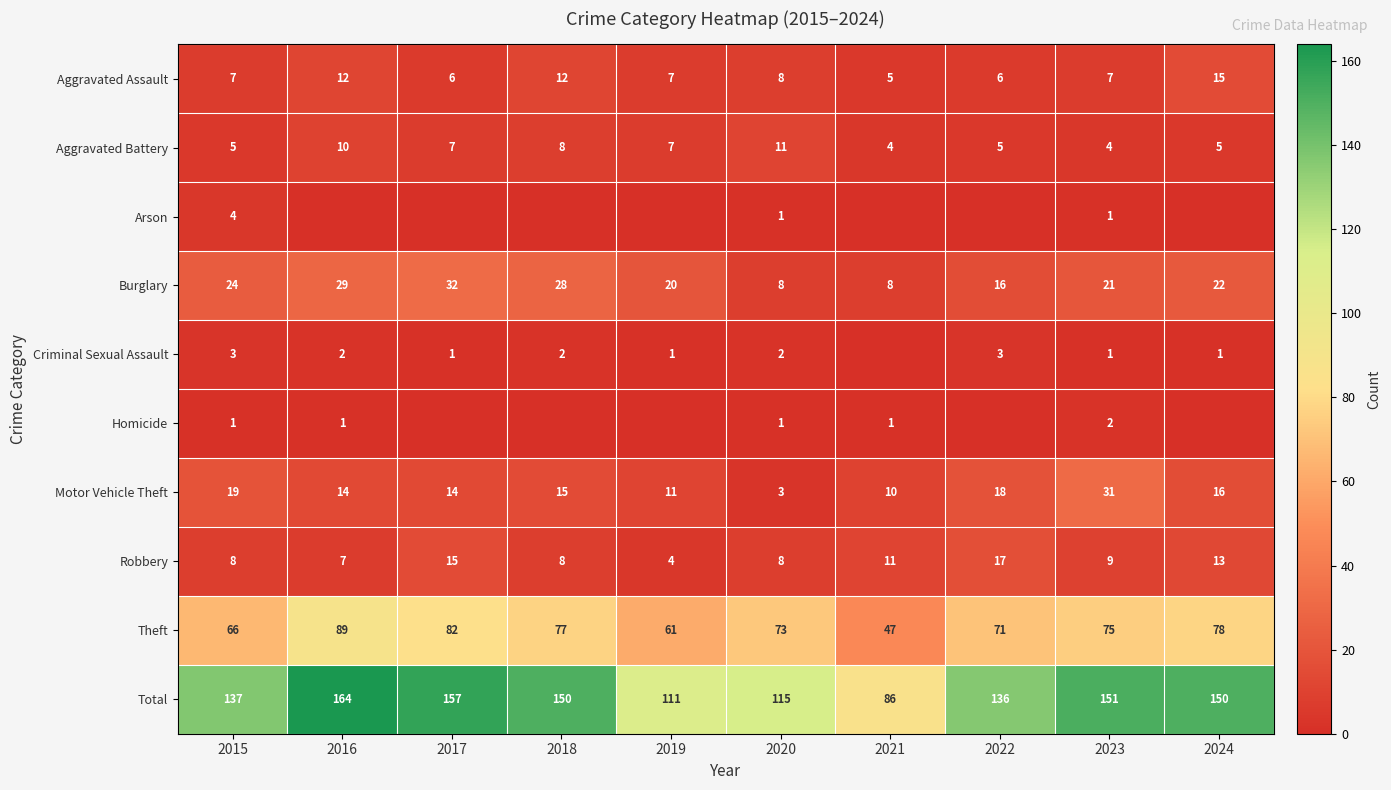

Is it true that Aggravated Battery equals 4 at 2023?

True